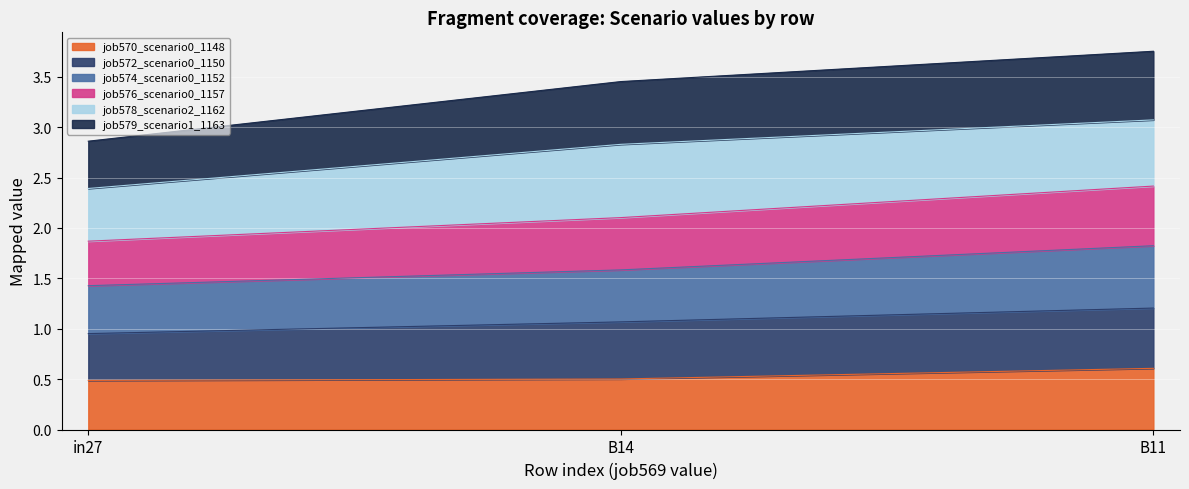

The job570_scenario0_1148 series shows 0.8 at B14. True or false?

False